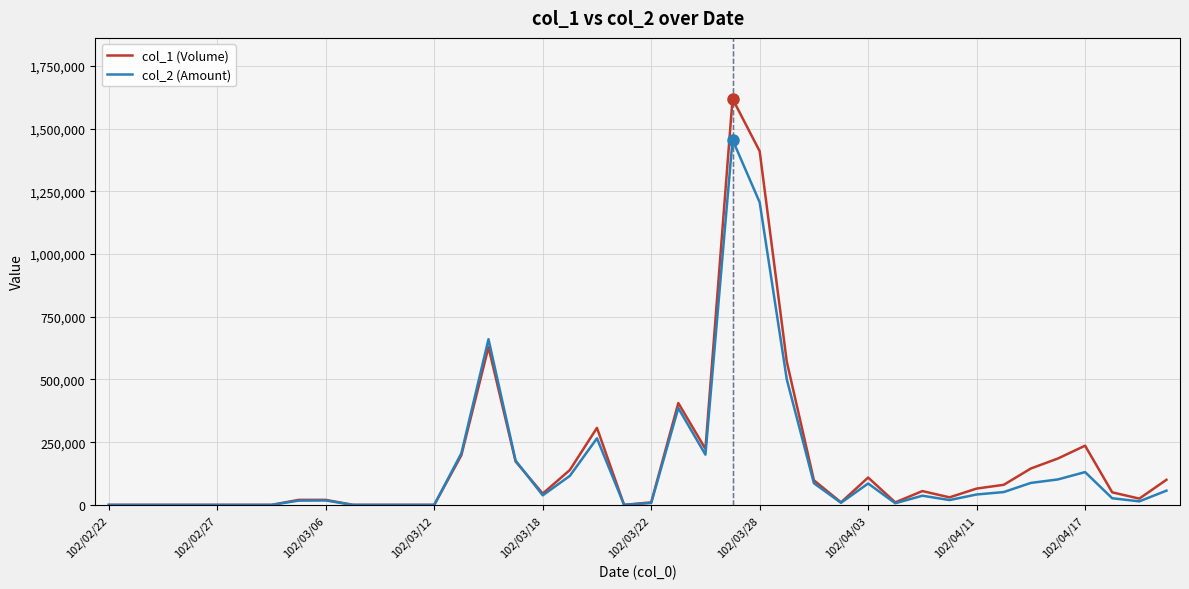

What is the greatest value displayed?

1619000